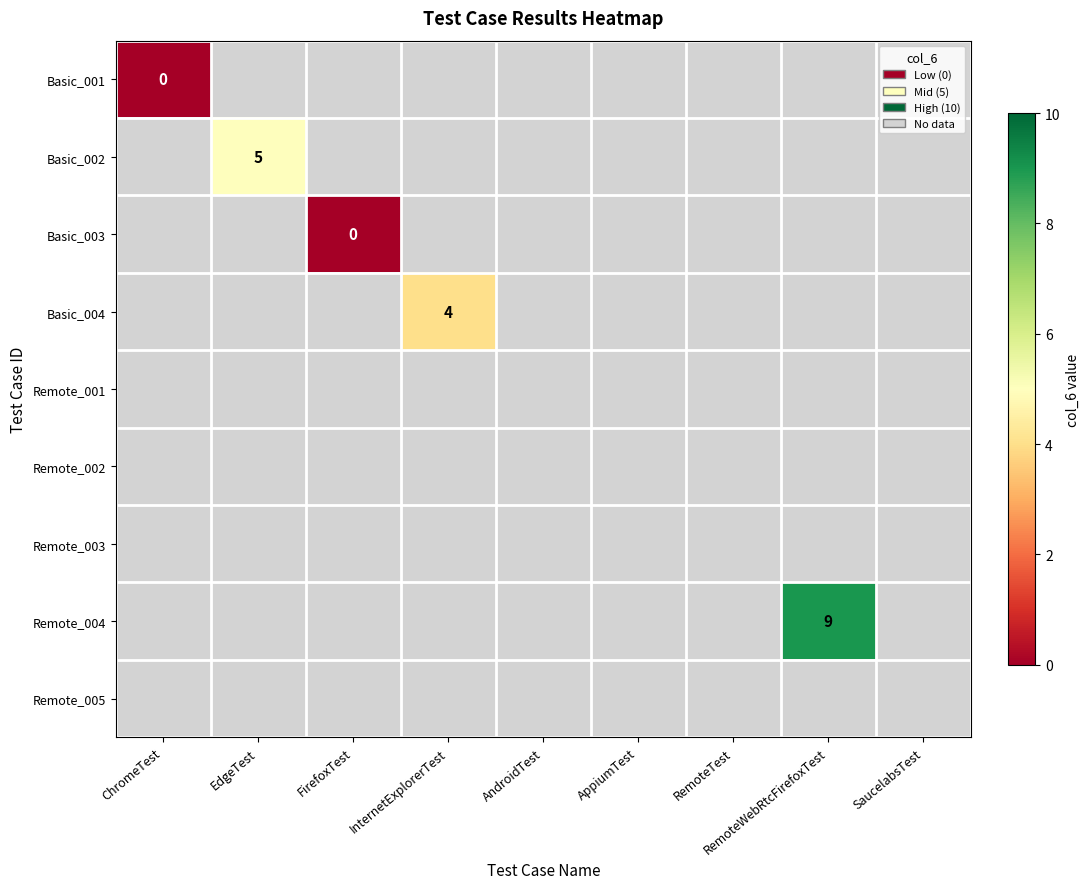

How many values in Remote_004 are above zero?

1